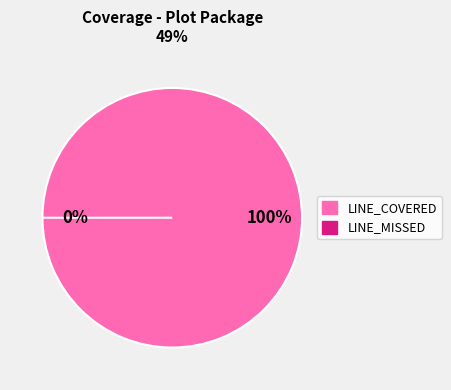

How many slices are in this pie chart?

2